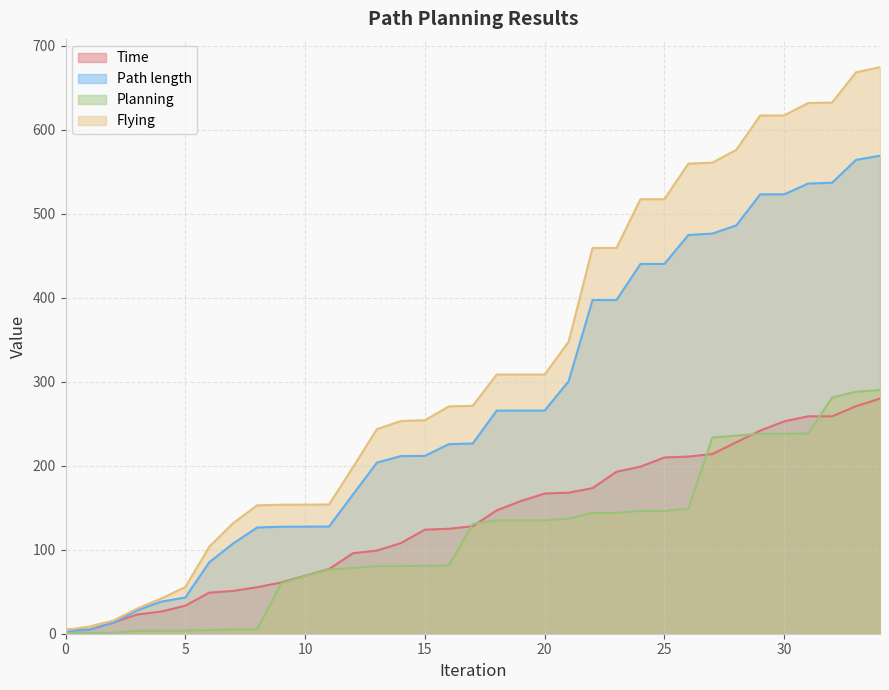

True or false: Flying and Path length intersect in this chart.

False